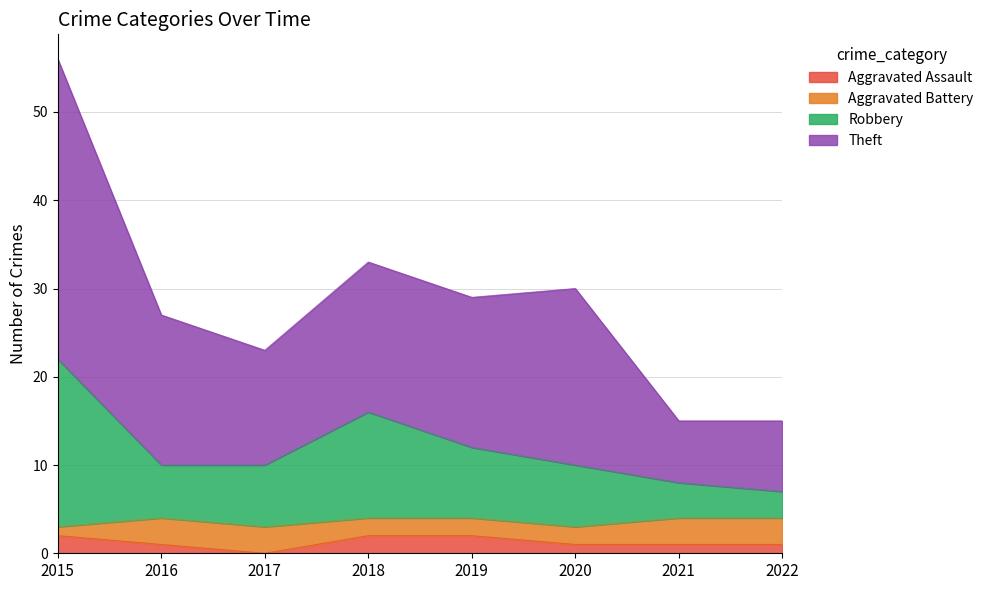

True or false: Aggravated Assault and Theft cross at least once.

False